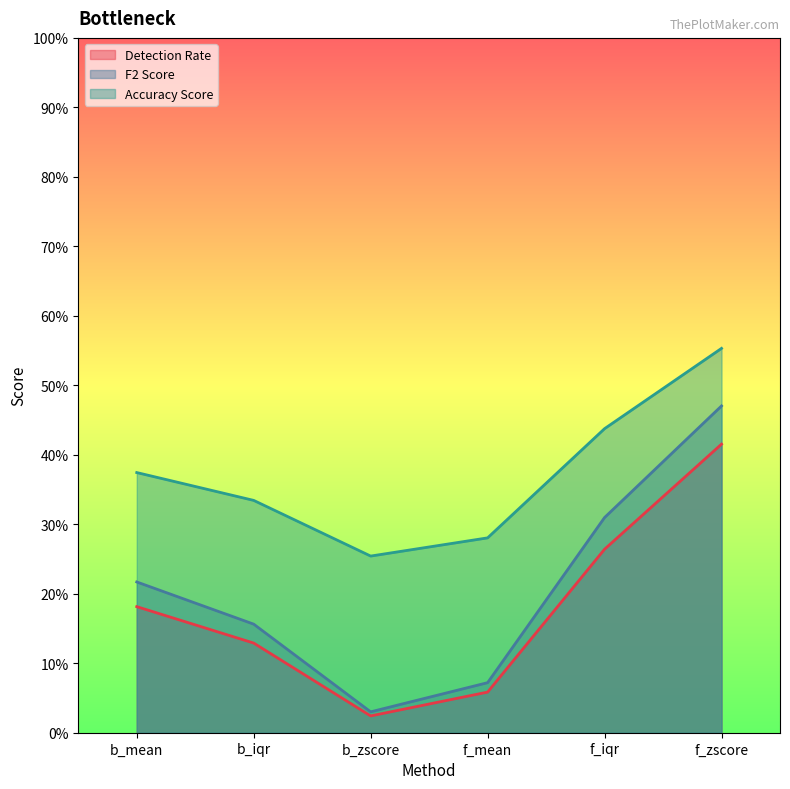

At which category is the sum across all series the highest?

f_zscore